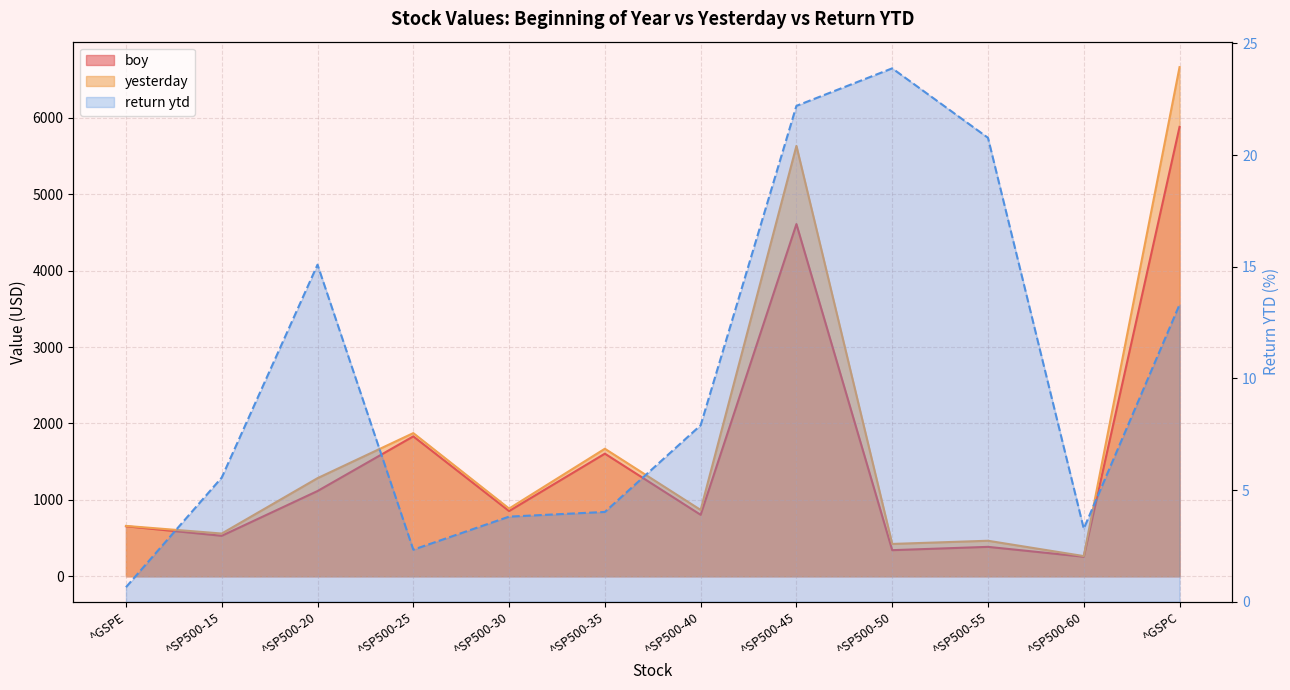

Reading right to left, what are all the values shown in this chart?

boy: 5881.6	255.9	385.0	341.7	4609.5	804.5	1604.7	853.7	1831.2	1115.7	529.8	654.9
yesterday: 6664.0	264.3	464.9	423.3	5632.9	868.0	1669.2	886.2	1873.9	1284.0	559.2	659.1
return ytd: 13.3	3.3	20.8	23.9	22.2	7.9	4.0	3.8	2.3	15.1	5.6	0.7